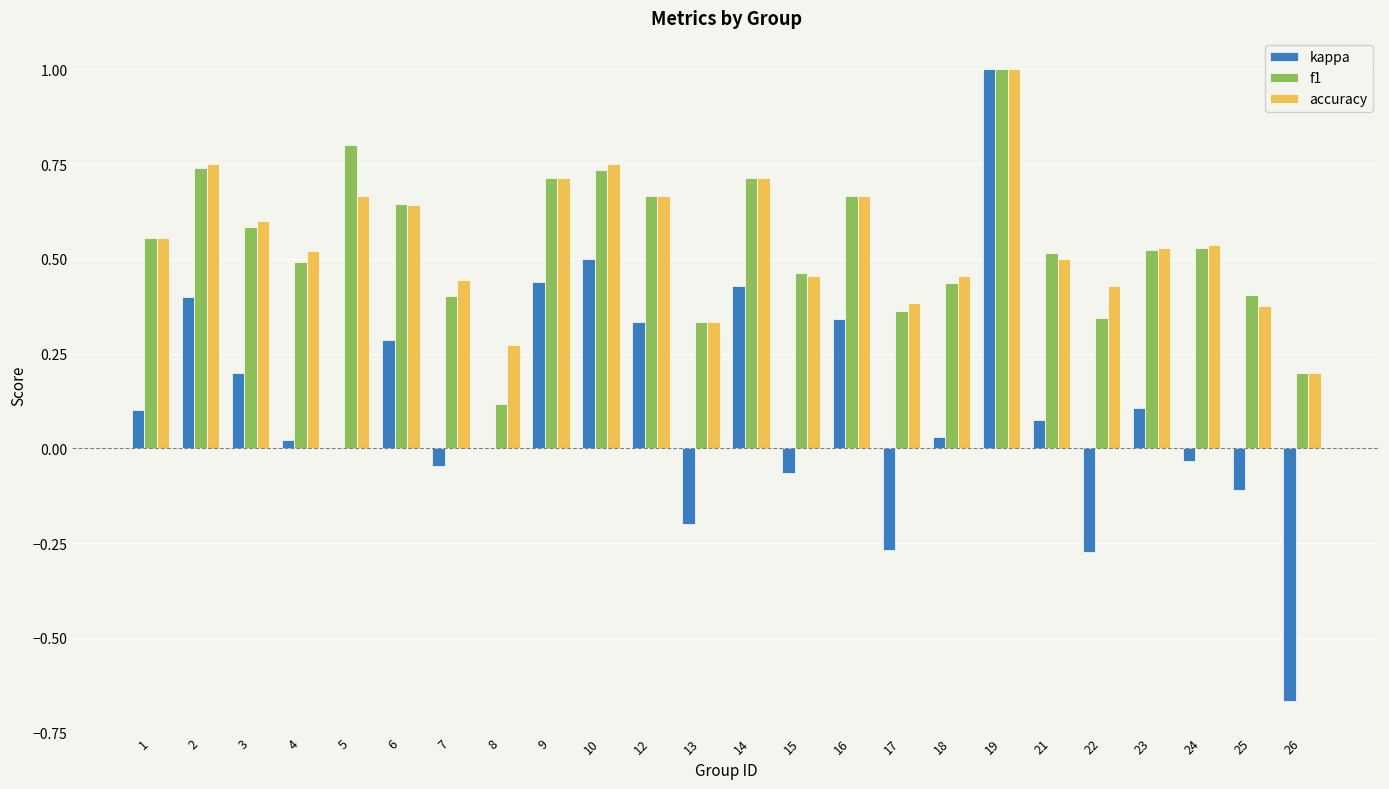

Between 12 and 24, which series saw the biggest shift?

kappa